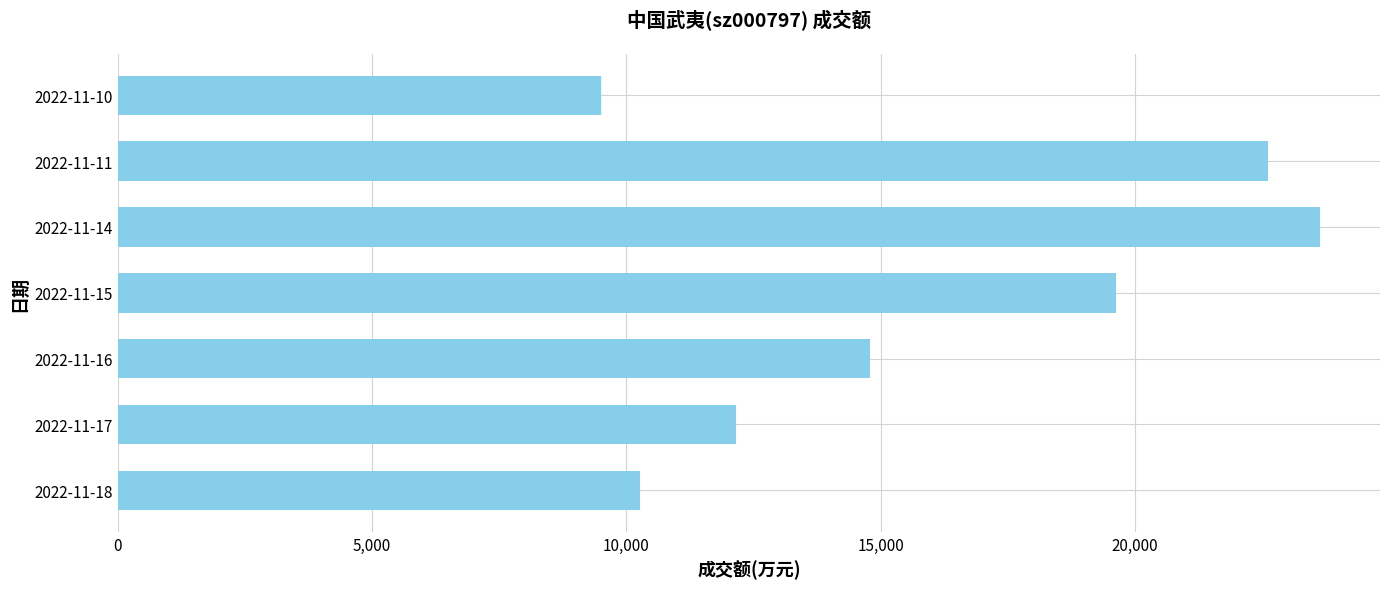

Between 2022-11-15 and 2022-11-17, which is larger?

2022-11-15